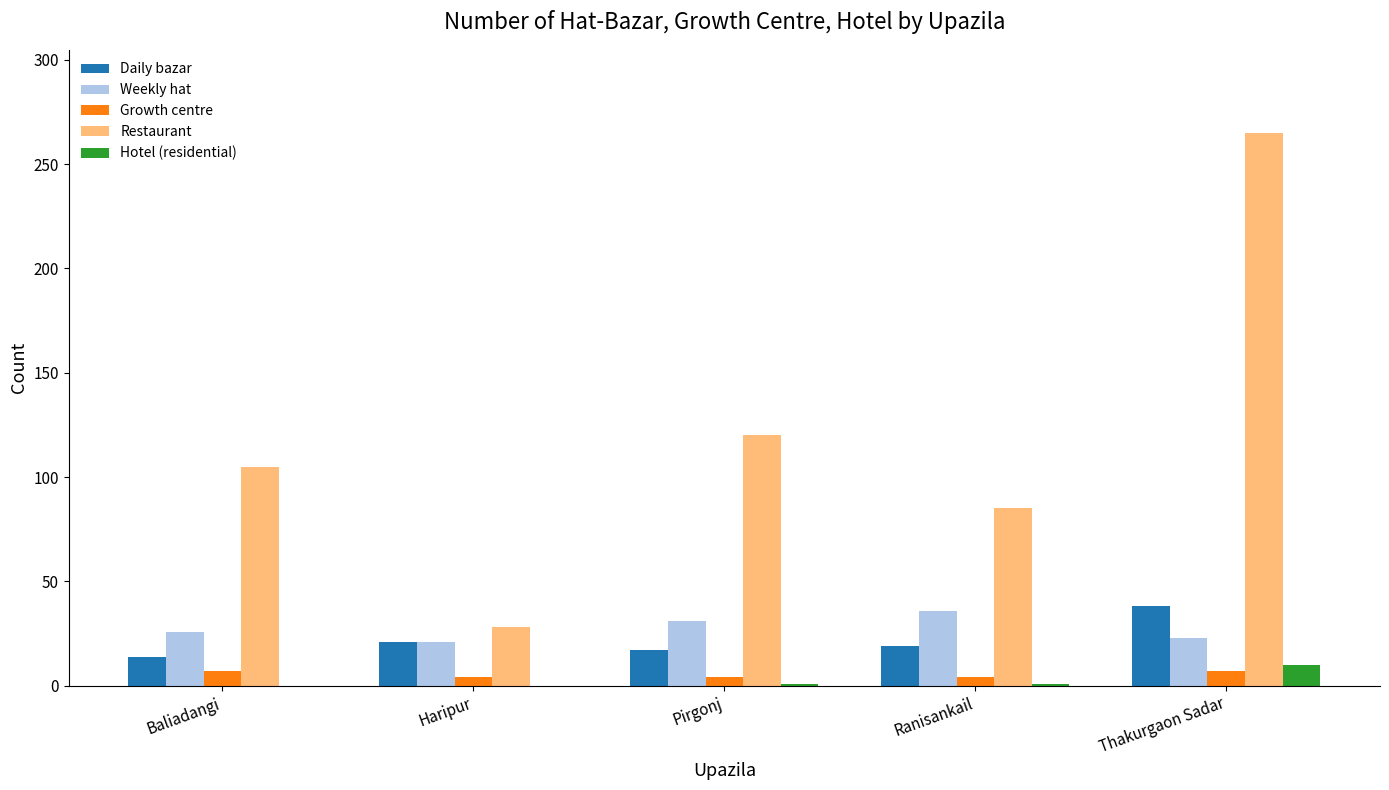

What is the sum of all Restaurant values?

603